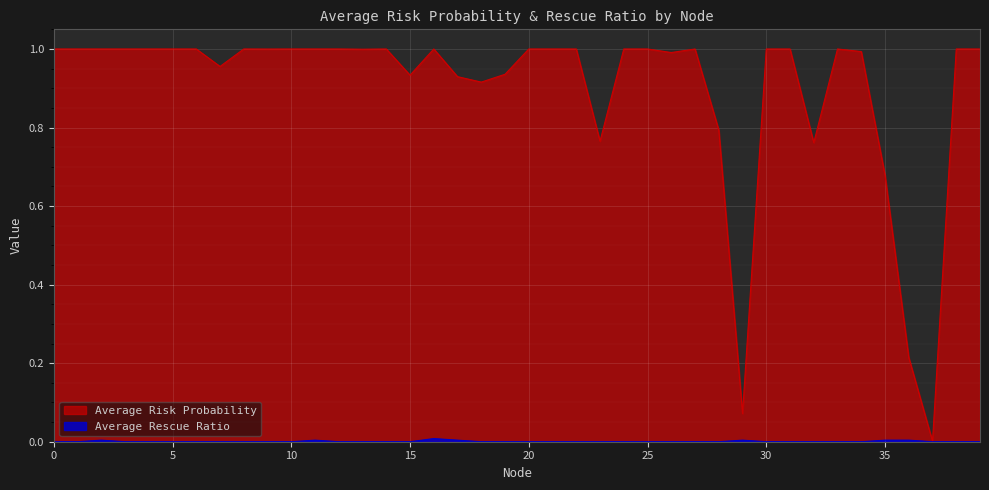

What is the greatest value displayed?

1.0